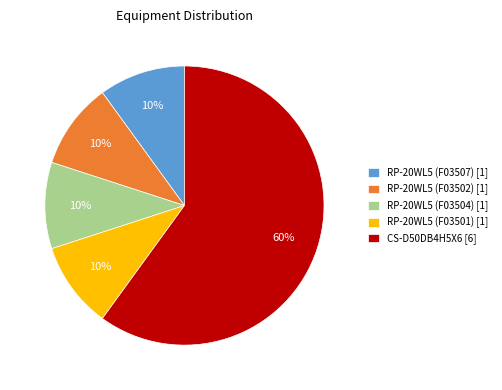

Between RP-20WL5 (F03501) [1] and CS-D50DB4H5X6 [6], which is larger?

CS-D50DB4H5X6 [6]